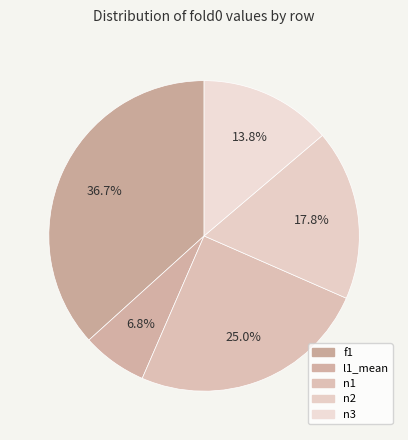

How many slices are in this pie chart?

5